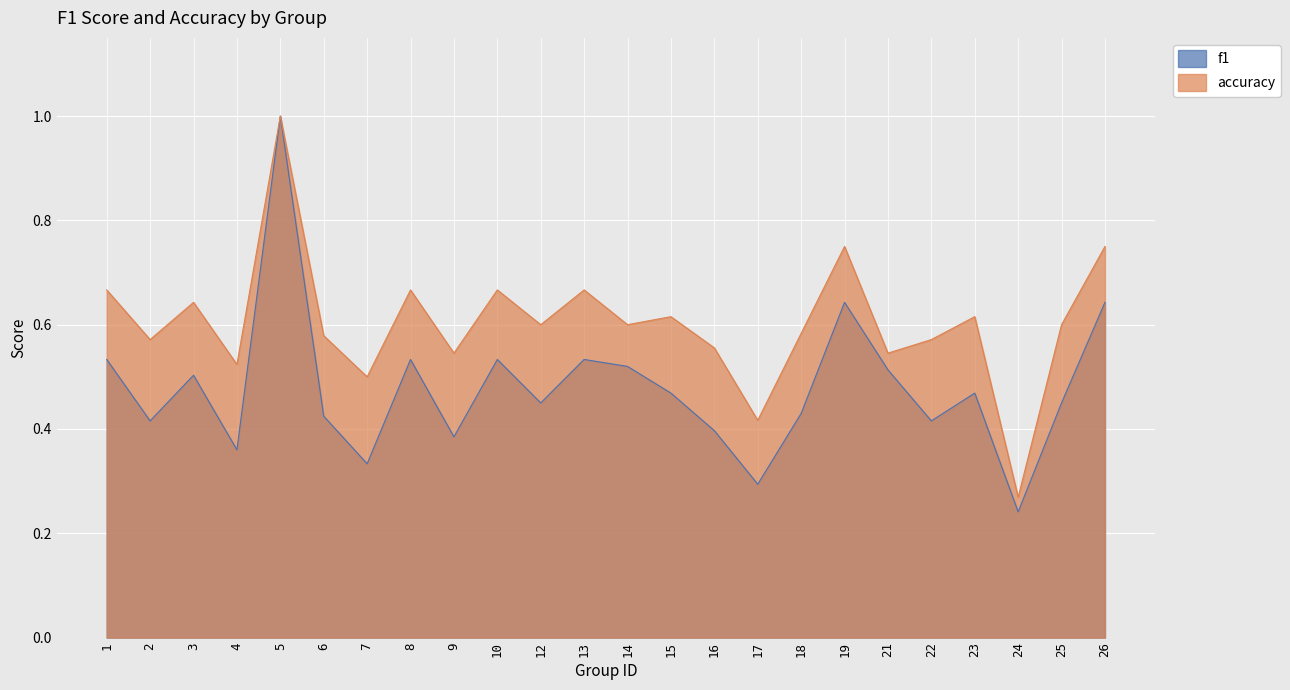

Which series has the largest total across all categories?

accuracy